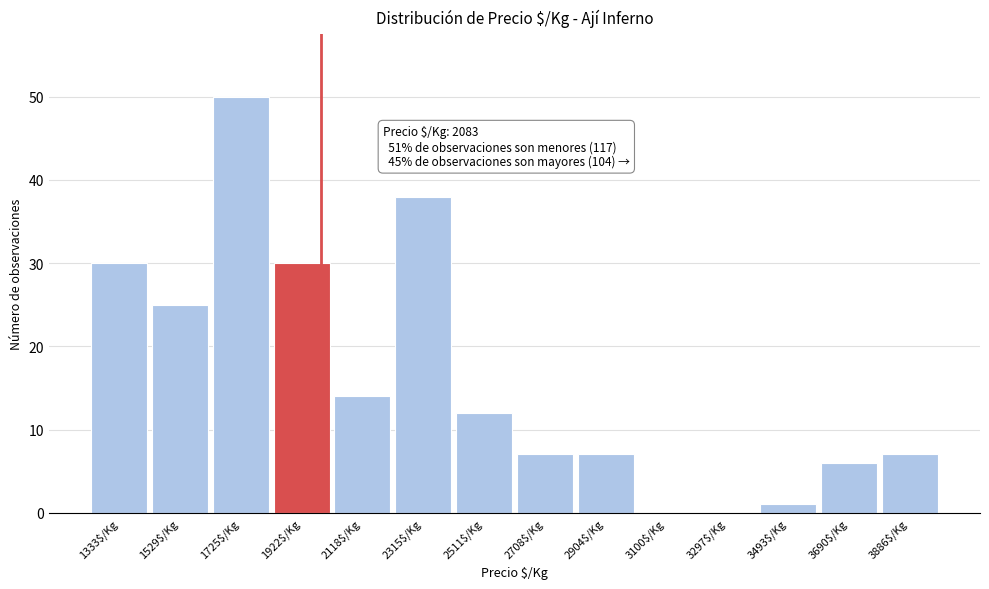

Is it true that the value at 2511$/Kg is 6?

False